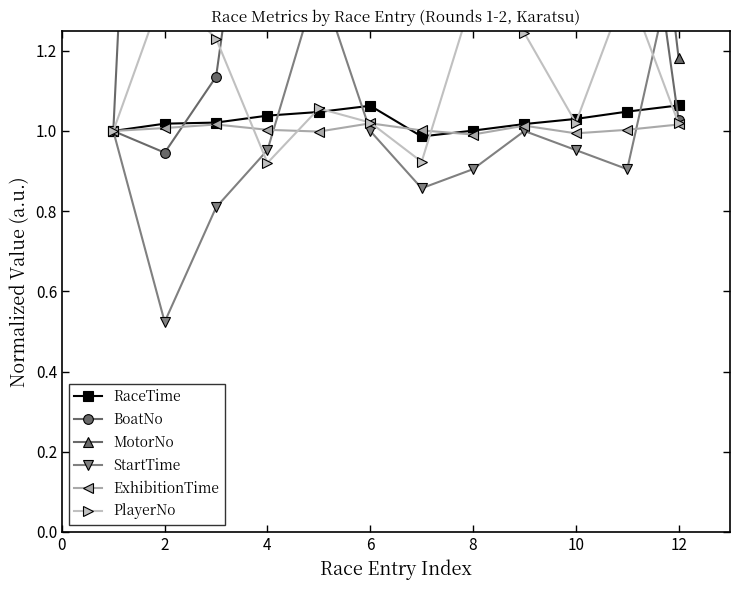

Is the value of ExhibitionTime at 12 greater than the value of BoatNo at 10?

No